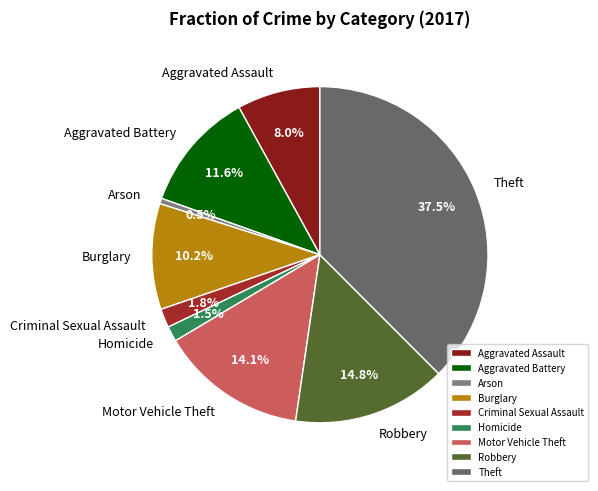

To the nearest percent, what percentage of the pie is Robbery?

15%